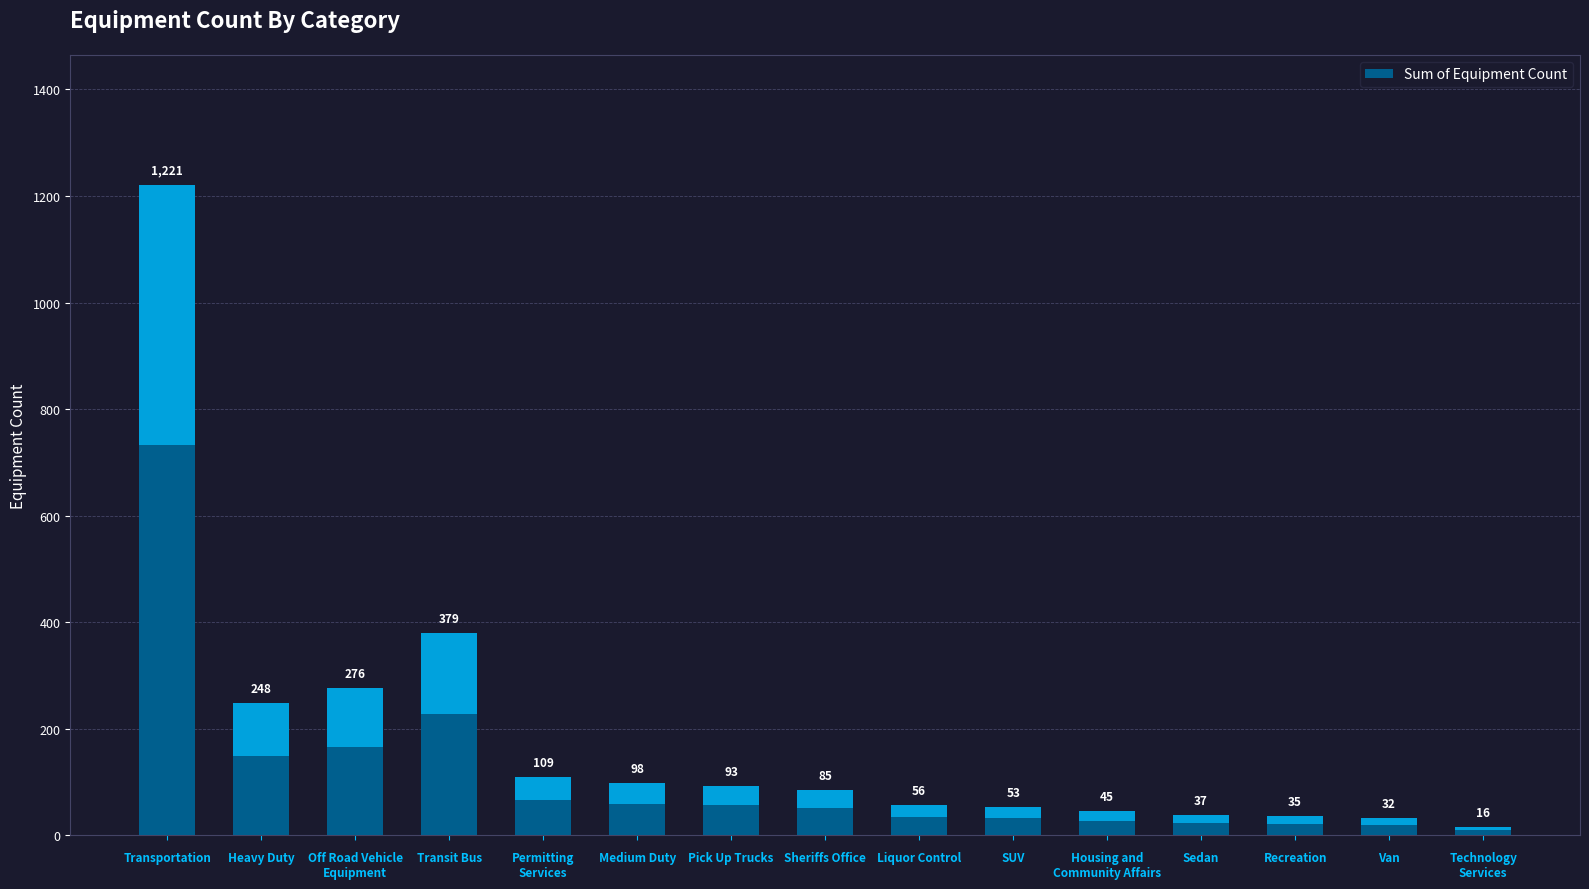

Between Van and Transit Bus, which is larger?

Transit Bus